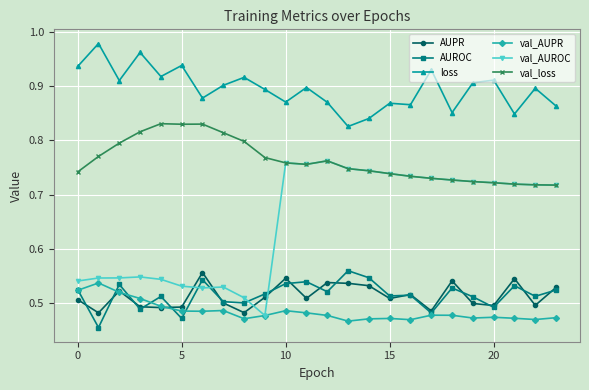

What are all the series names shown in the legend?

AUPR, AUROC, loss, val_AUPR, val_AUROC, val_loss